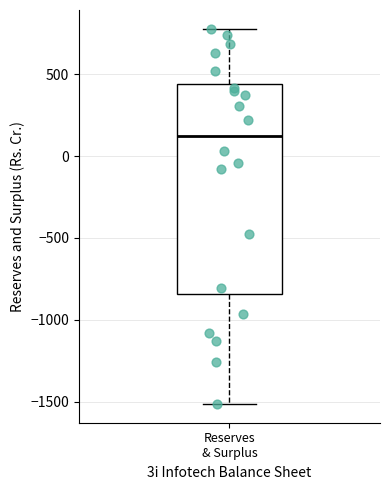

Where does the median line of the box for Reserves & Surplus sit on the y-axis? The values are not printed on the chart, so give them approximately, as read against the axis.

100